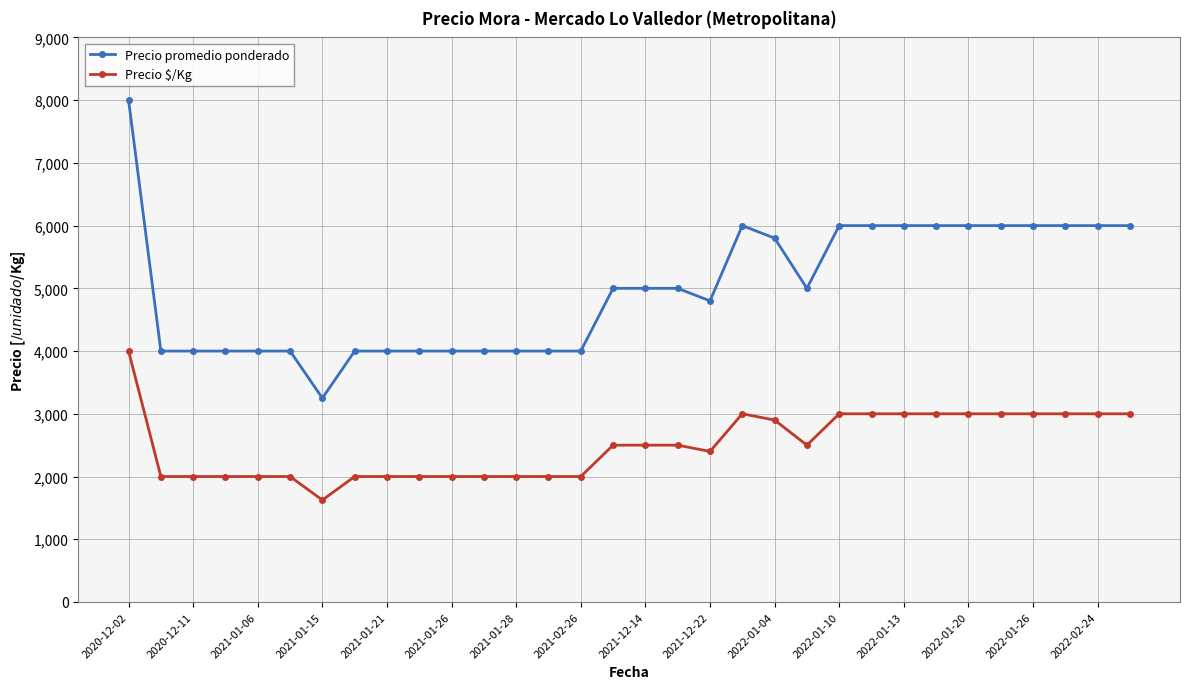

What is the sum of all Precio promedio ponderado values?

159850